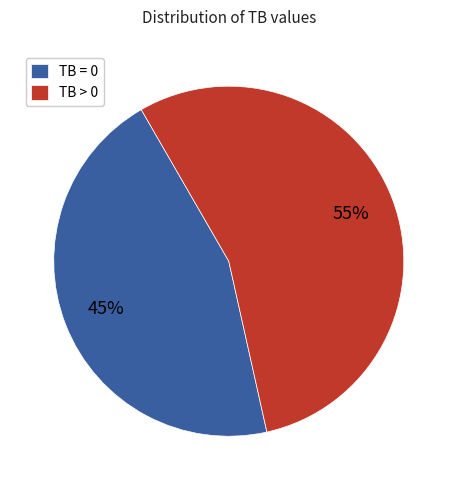

Is the sum of TB = 0 and TB > 0 greater than half?

Yes